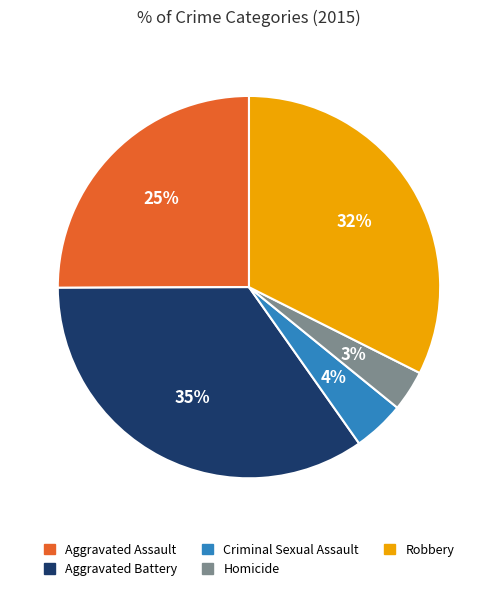

Does Robbery account for over 50% of the chart?

No